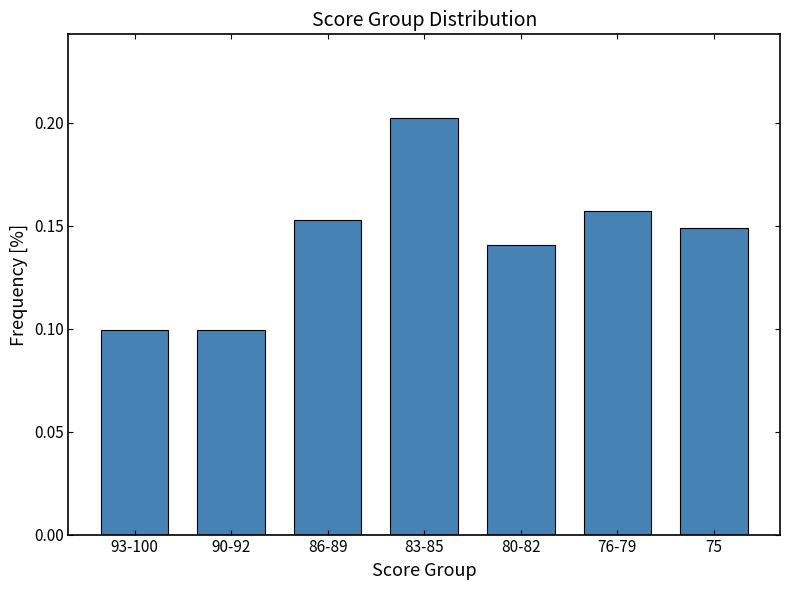

At which category does the chart reach its peak across all series?

83-85